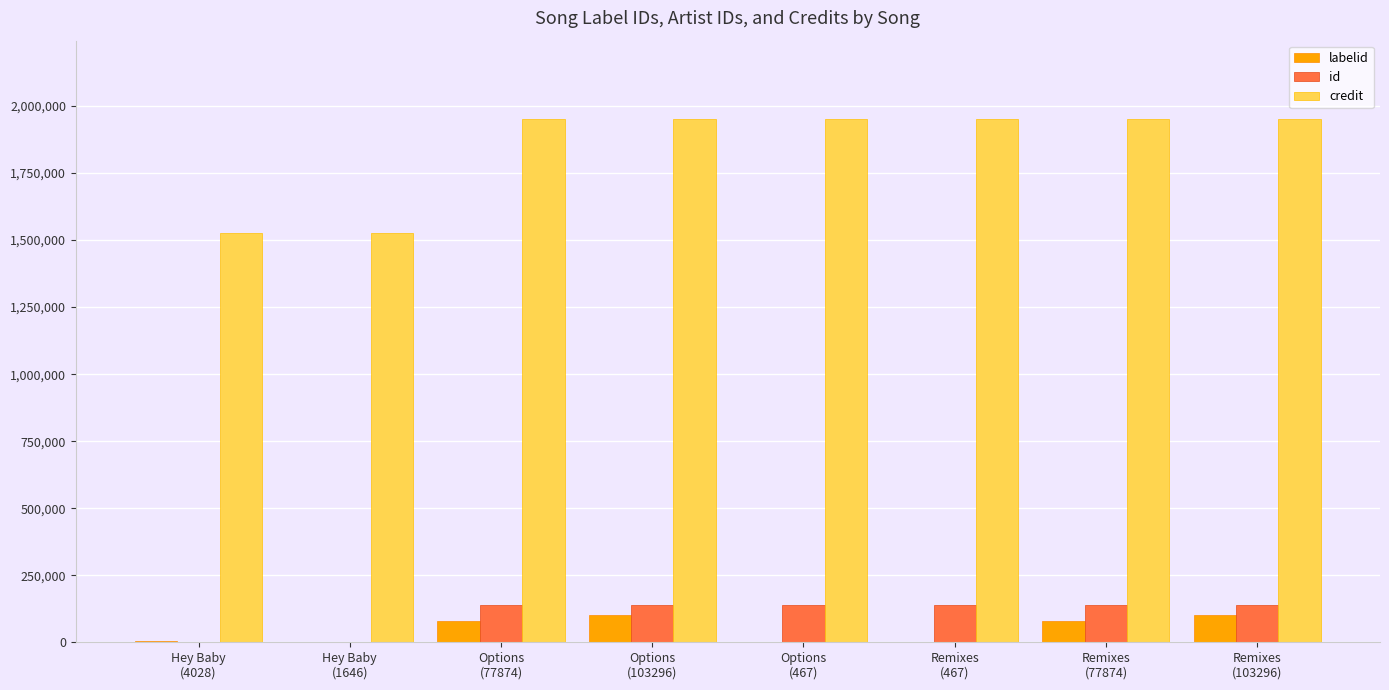

True or false: credit has a value of 2586096 at Hey Baby
(1646).

False